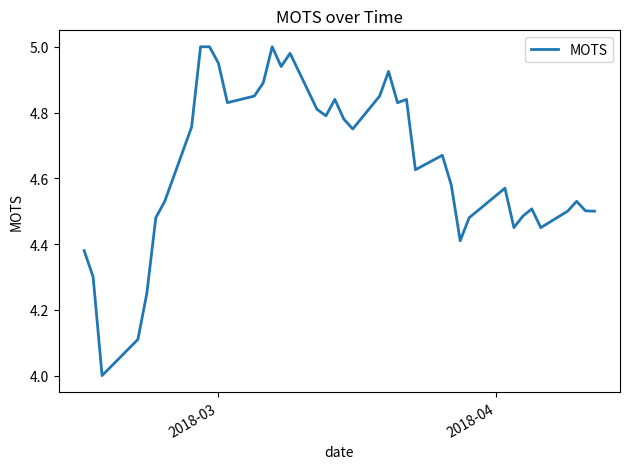

What is the minimum value shown in the chart?

4.0